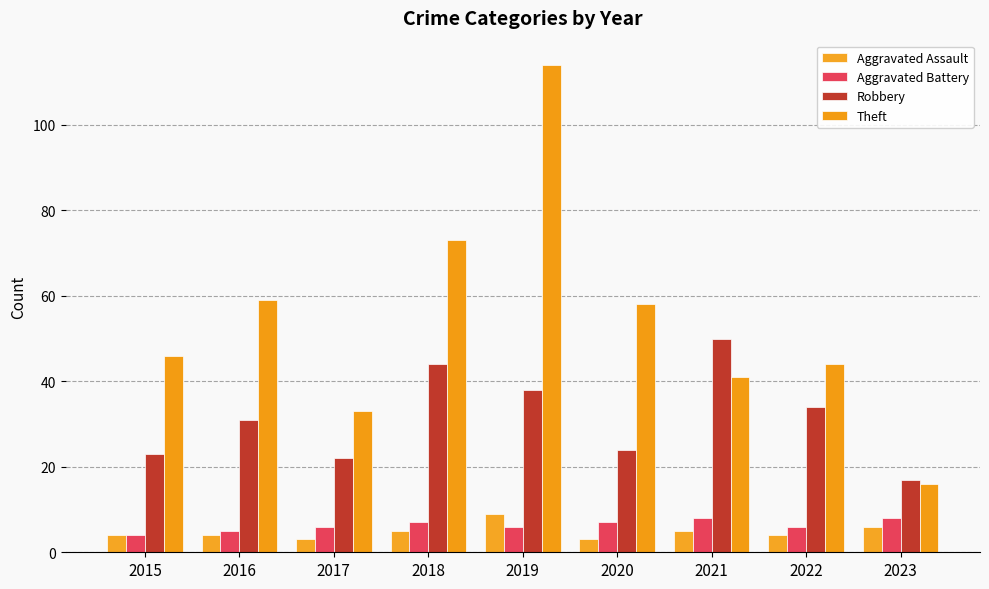

Is it true that Aggravated Battery equals 10 at 2017?

False